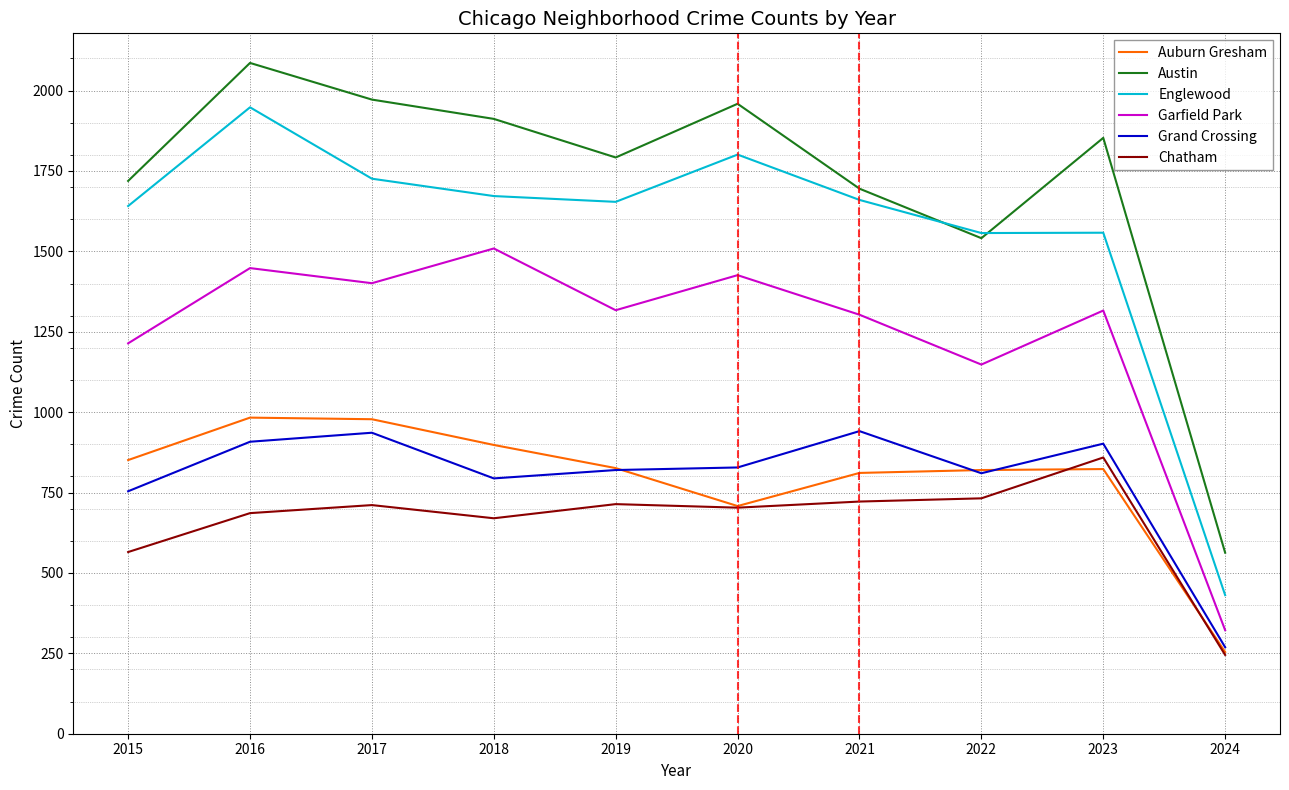

What is the lowest value of the Chatham series?

245